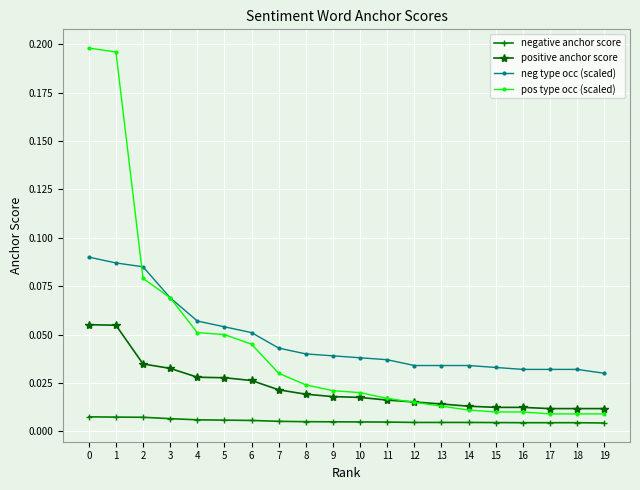

Is the value of negative anchor score at 9 greater than the value of positive anchor score at 16?

No